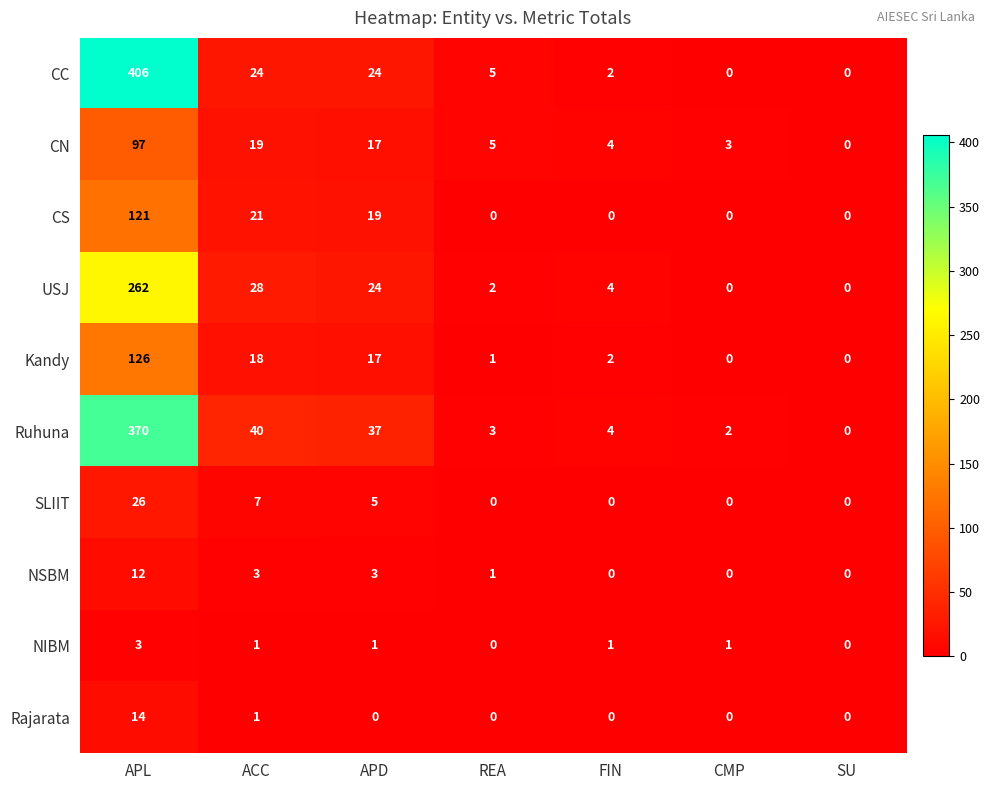

What is the total value across all series at REA?

17